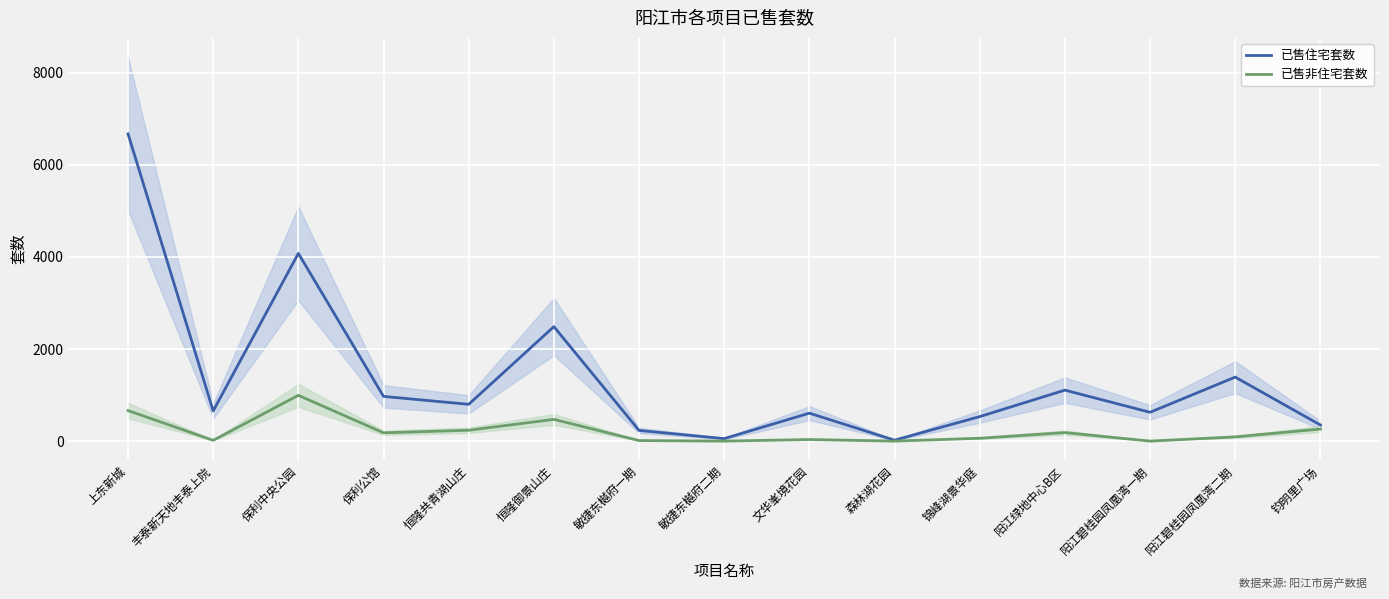

What is the total value across all series at 锦峰湖景华庭?

594